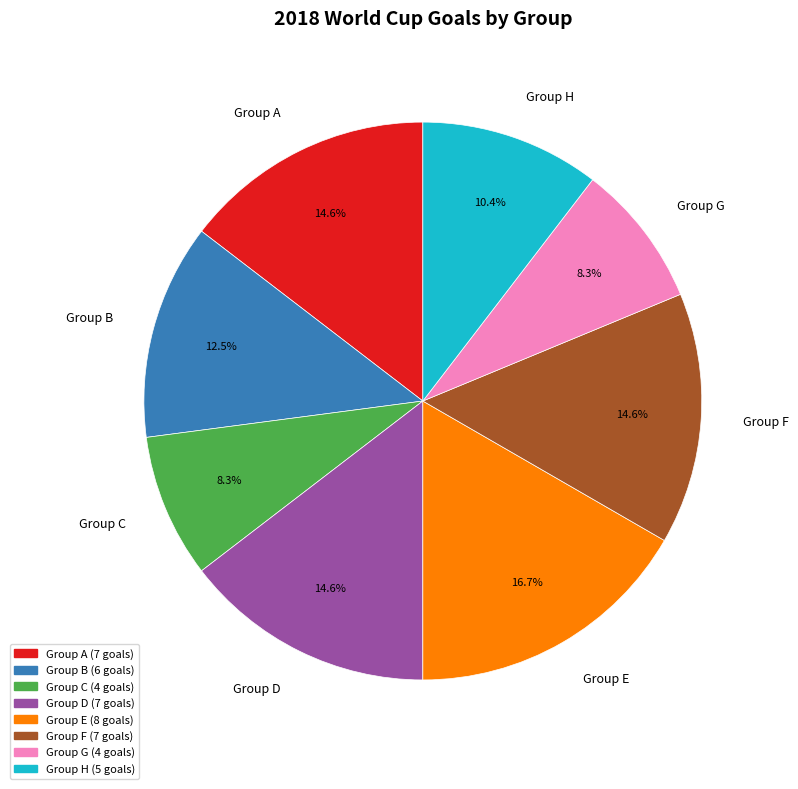

Approximately how many times larger is the value at Group G compared to Group B?

0.7